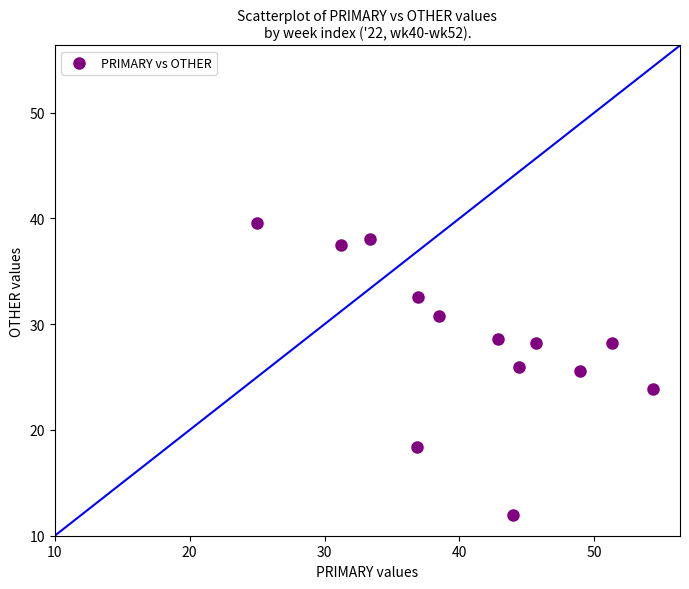

What is the range of X values (max minus min)?

29.3